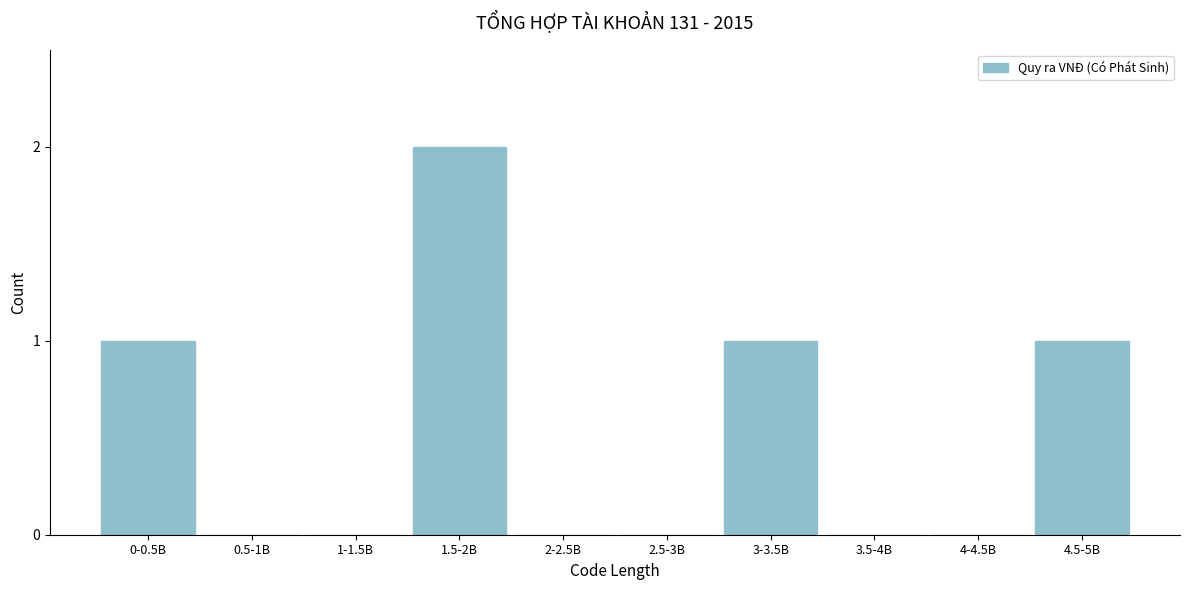

Reading left to right, list all the values displayed in this chart.

0-0.5B=1	0.5-1B=0	1-1.5B=0	1.5-2B=2	2-2.5B=0	2.5-3B=0	3-3.5B=1	3.5-4B=0	4-4.5B=0	4.5-5B=1